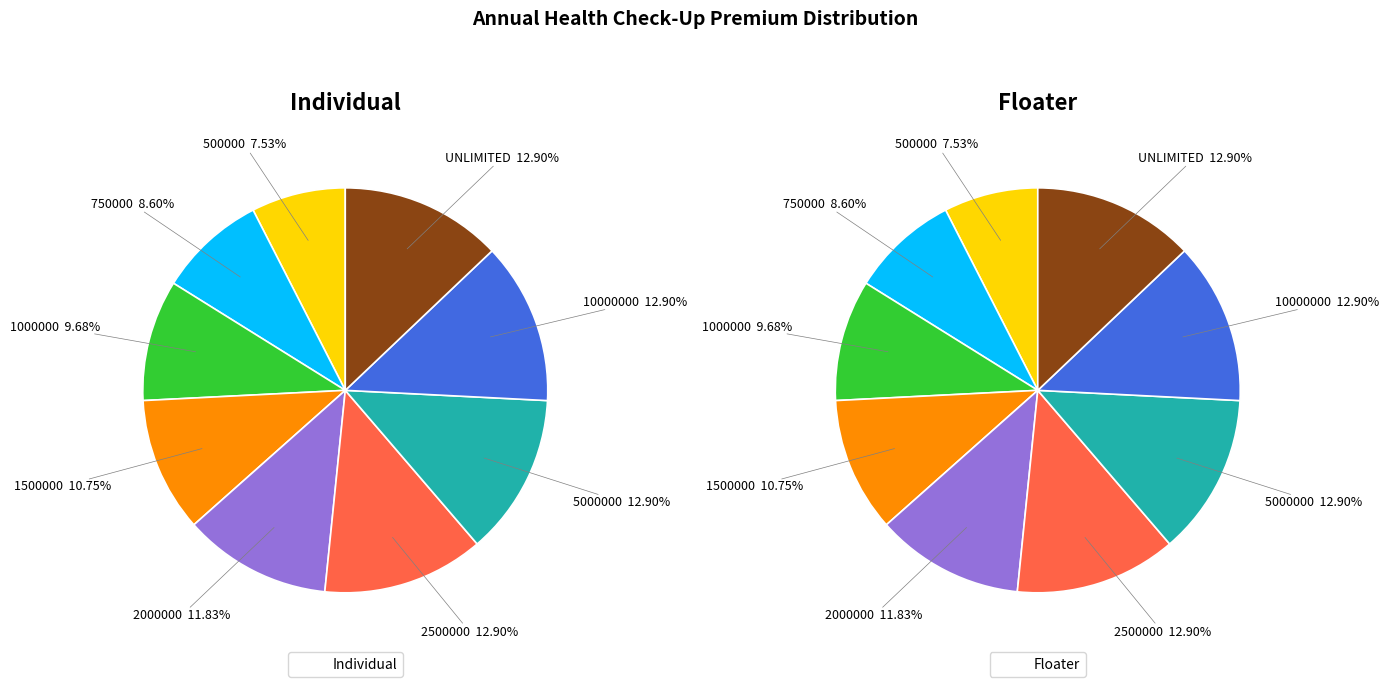

Is there a majority slice in this chart?

No